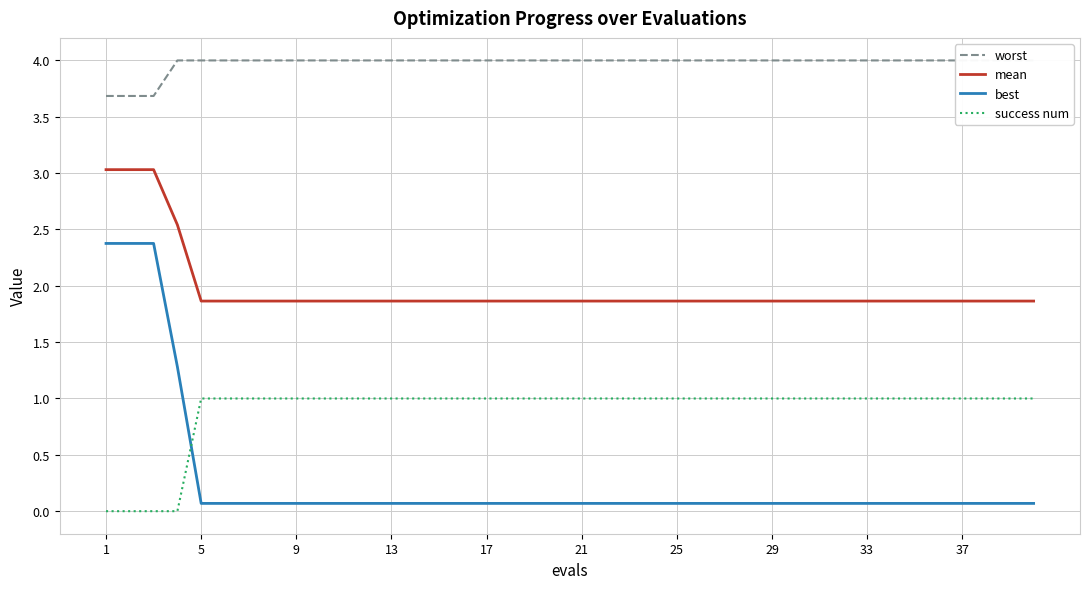

Count the mean values in the range 1 to 2.

36